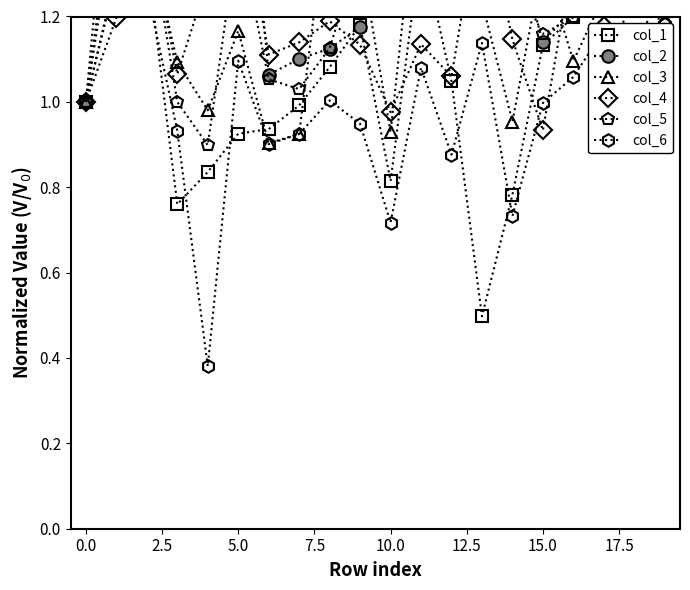

What is the greatest value displayed?

2.0